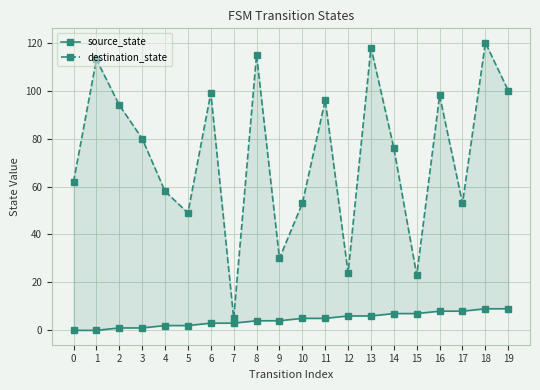

The value of source_state at 4 is 3. True or false?

False